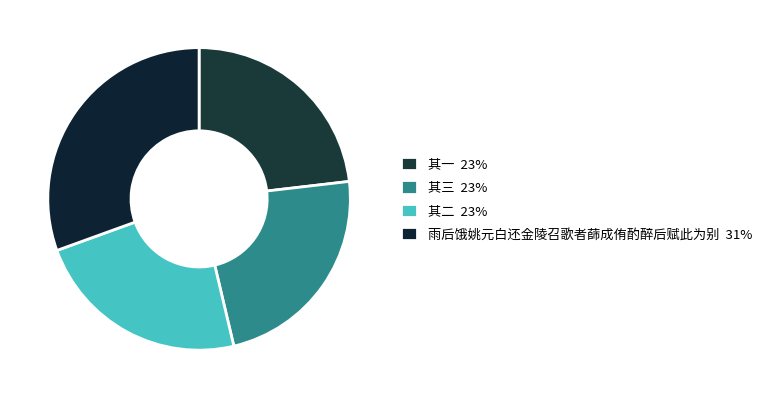

Rank the categories by value from highest to lowest.

雨后饿姚元白还金陵召歌者蒒成侑酌醉后赋此为别, 雨后饿姚元白还金陵召歌者蒒成侑酌醉后赋此为别 其三, 雨后饿姚元白还金陵召歌者蒒成侑酌醉后赋此为别 其二, 雨后饿姚元白还金陵召歌者蒒成侑酌醉后赋此为别 其一